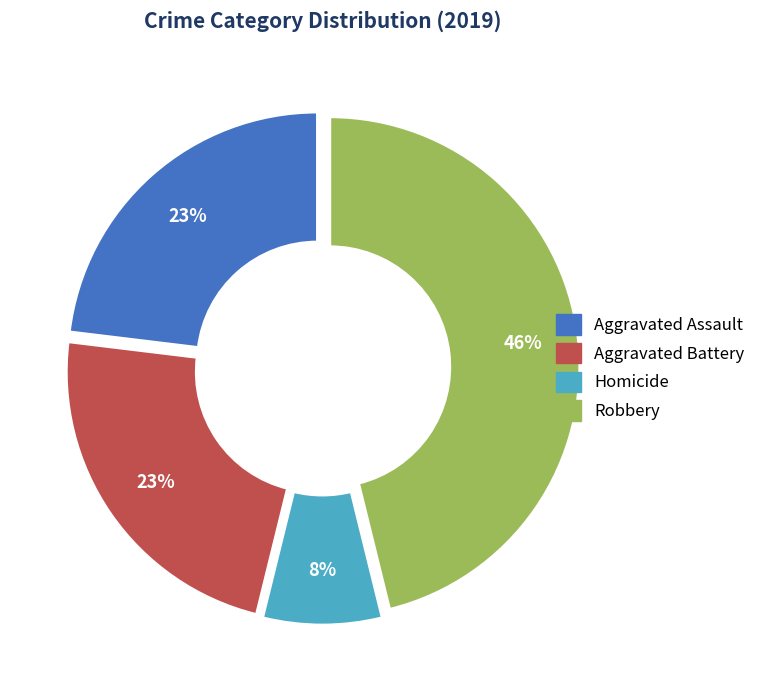

How many segments does this pie chart have?

4